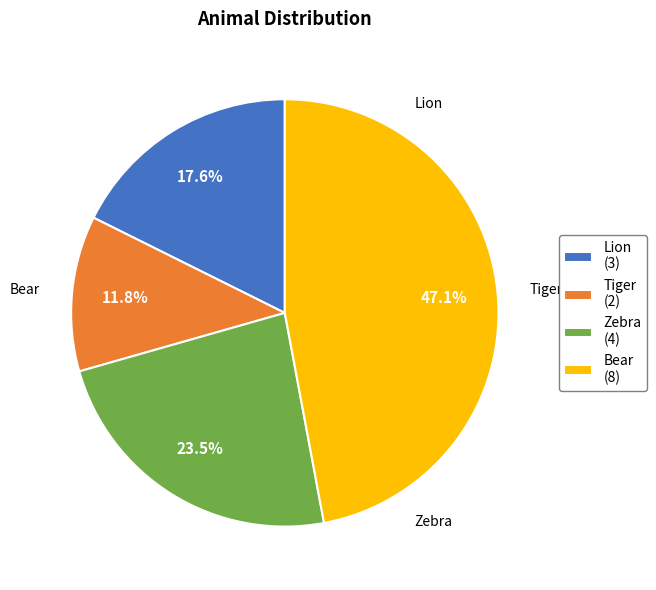

How much of the chart is everything except Tiger?

88.2%